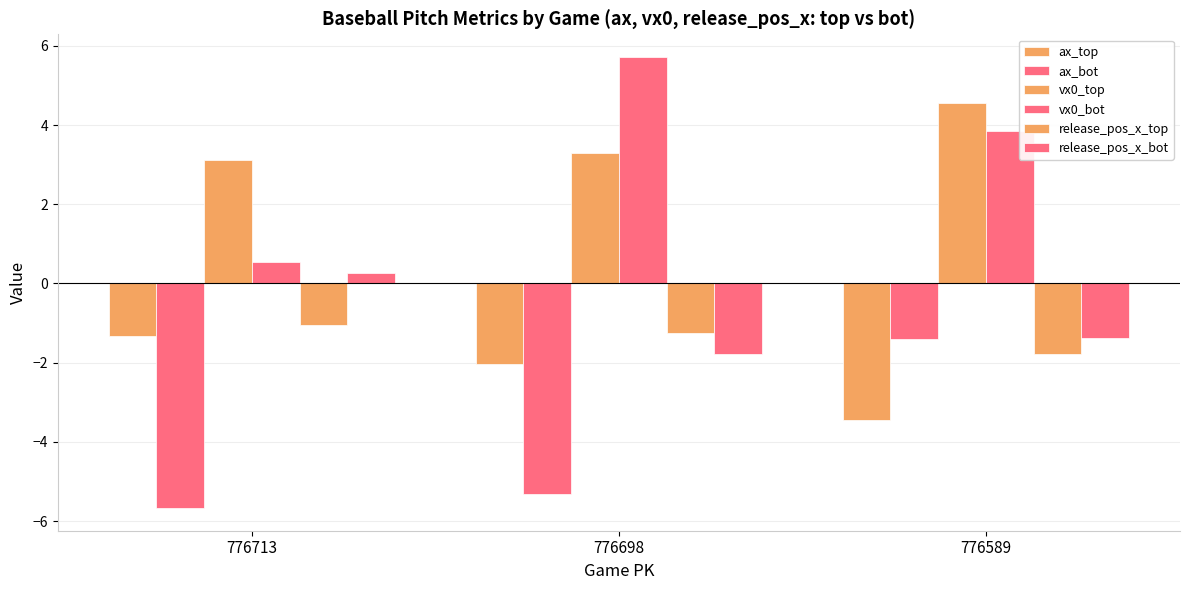

At which label does vx0_bot reach its minimum?

776713